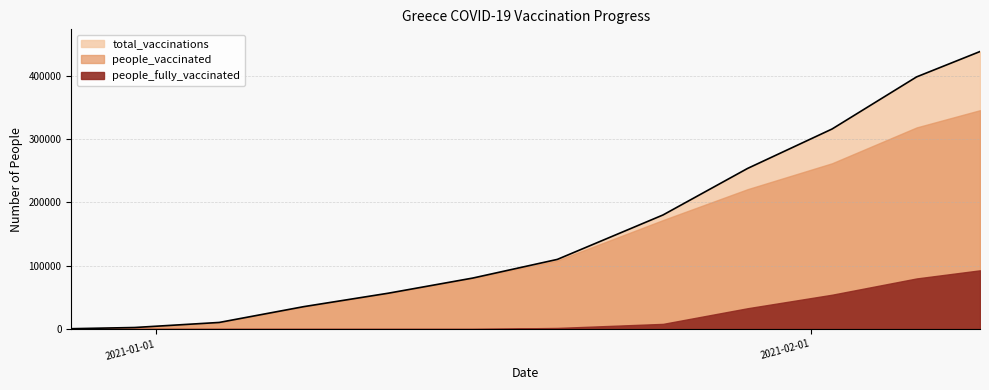

How many distinct data groups are displayed?

3